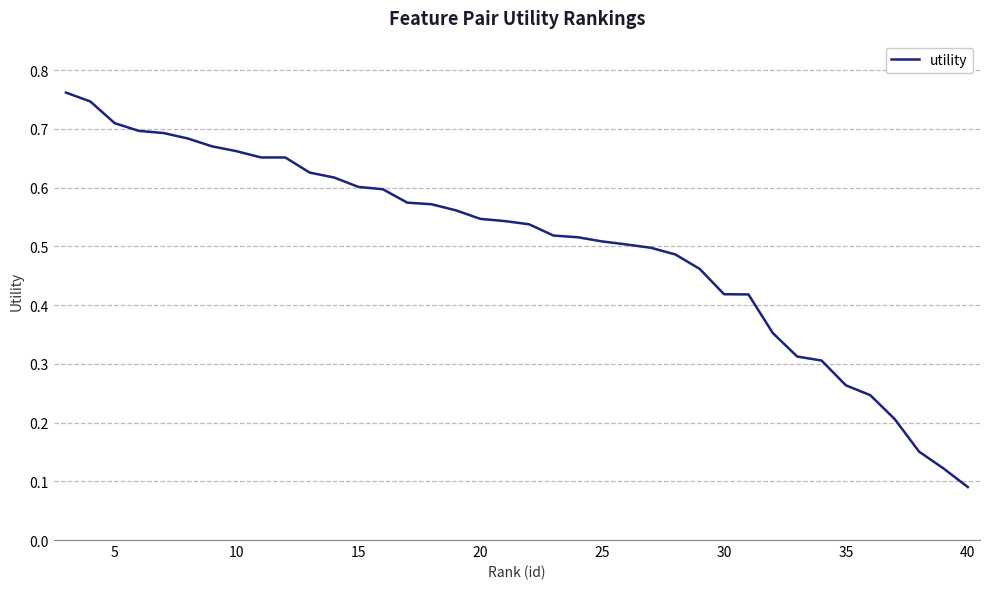

What is the maximum value shown in the chart?

0.8